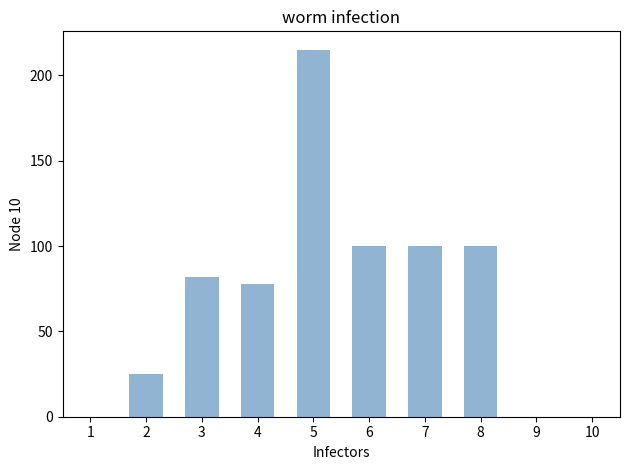

The value at 6 is 100. True or false?

True